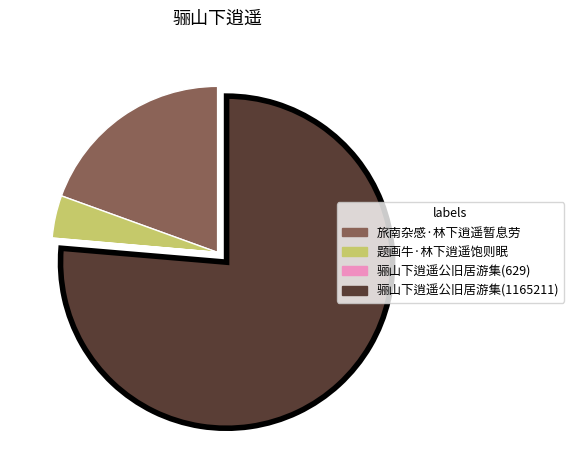

True or false: 旅南杂感·林下逍遥暂息劳 accounts for 31% of the total.

False